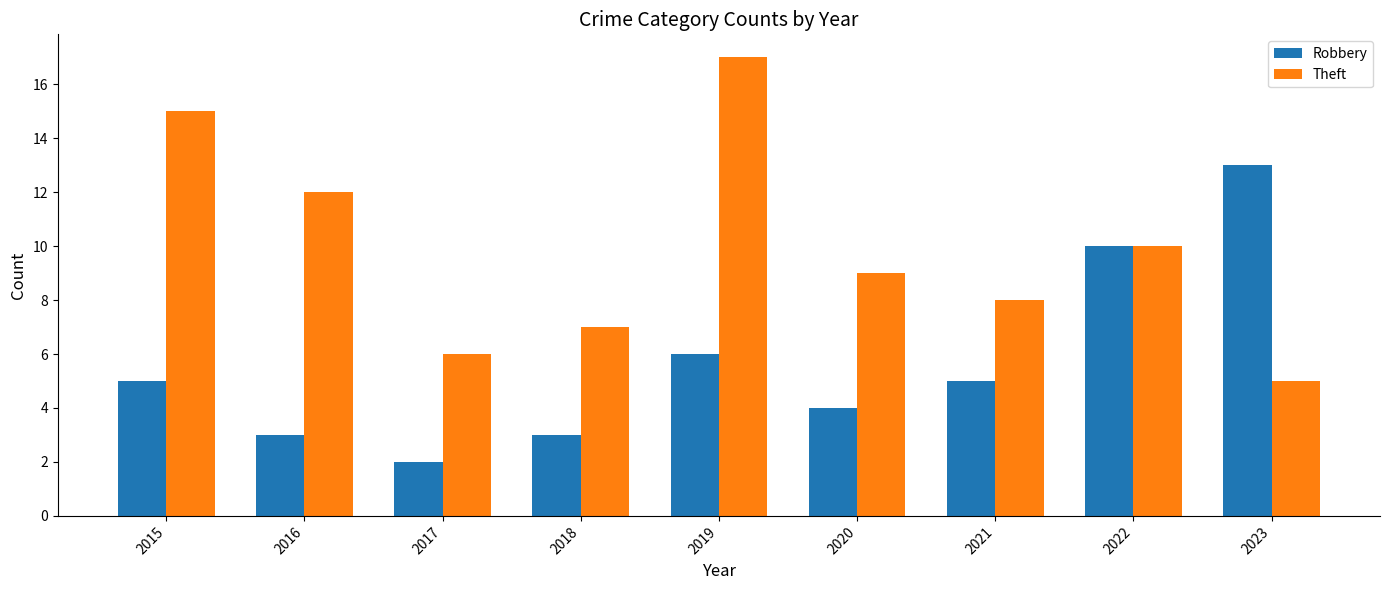

What is the sum of all Robbery values?

51